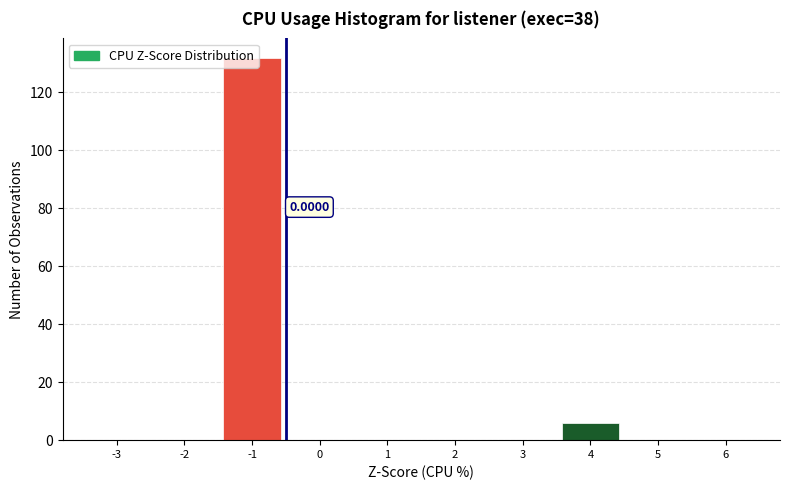

What is the change in value from 2 to 4?

+6